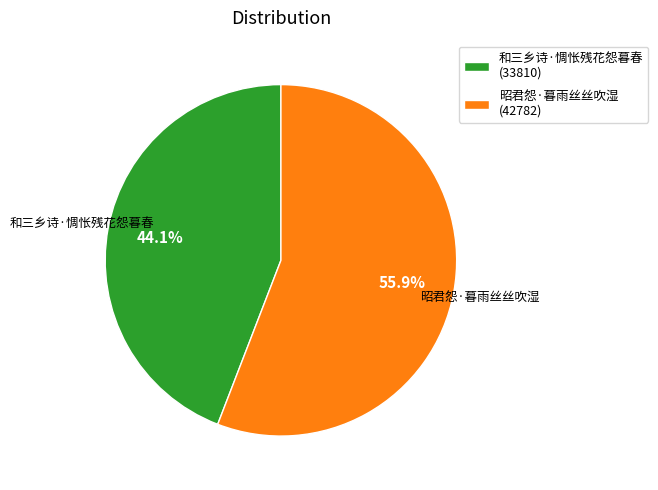

To the nearest percent, what percentage of the pie is 和三乡诗·惆怅残花怨暮春?

44%